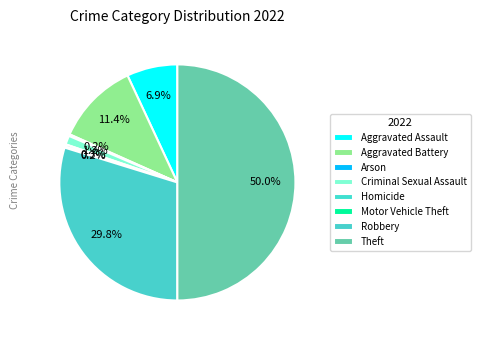

Combined, do Criminal Sexual Assault and Aggravated Assault account for over 50%?

No